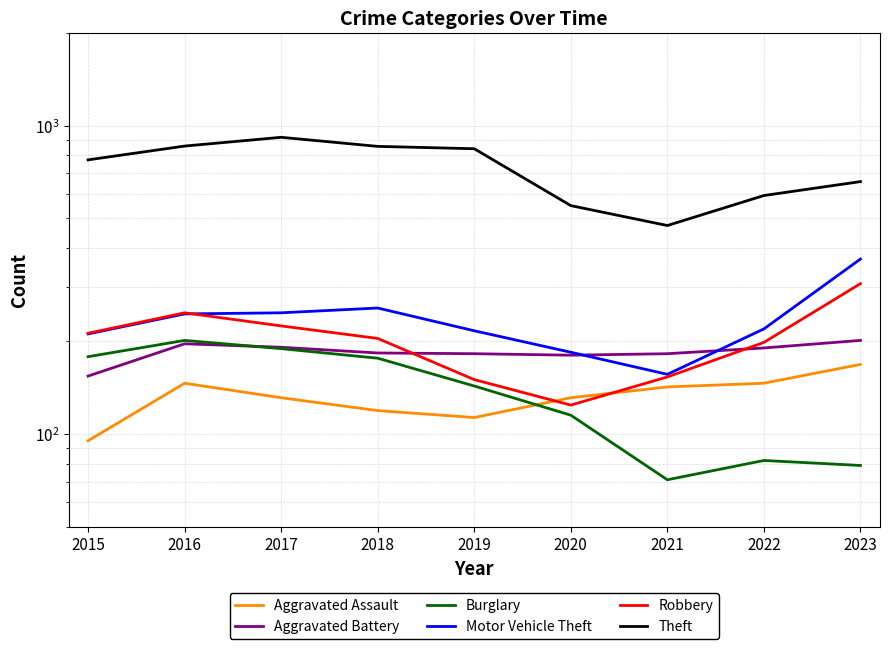

How many interior local peaks does the Burglary series have?

2